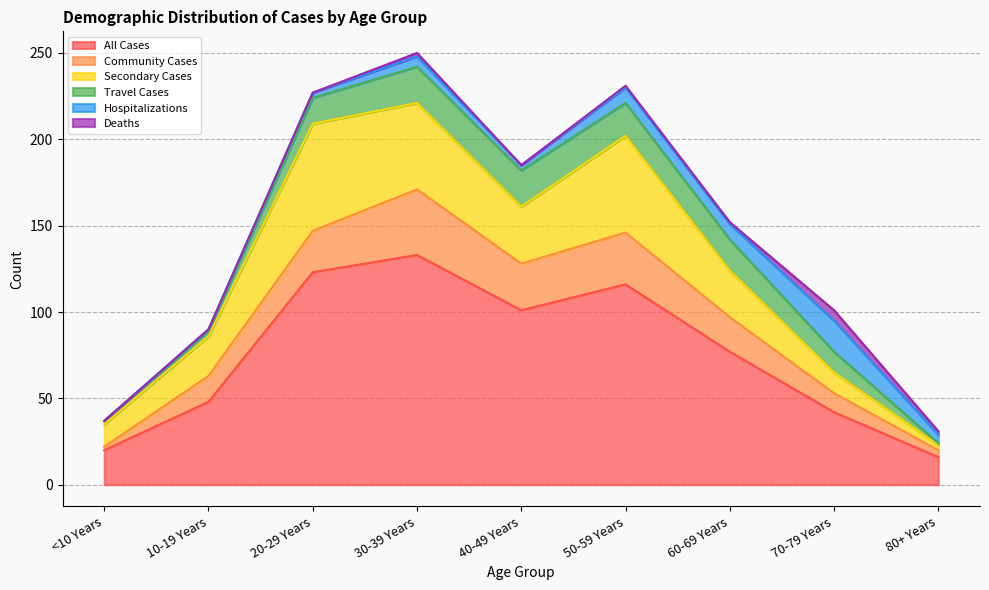

True or false: All Cases and Hospitalizations intersect in this chart.

False